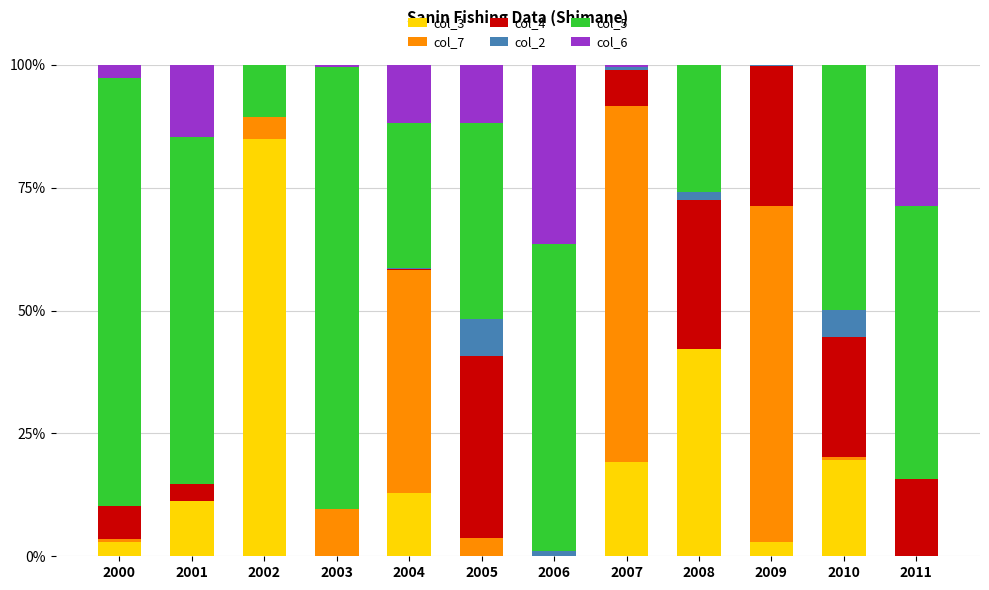

What is the highest value of the col_3 series?

84.8